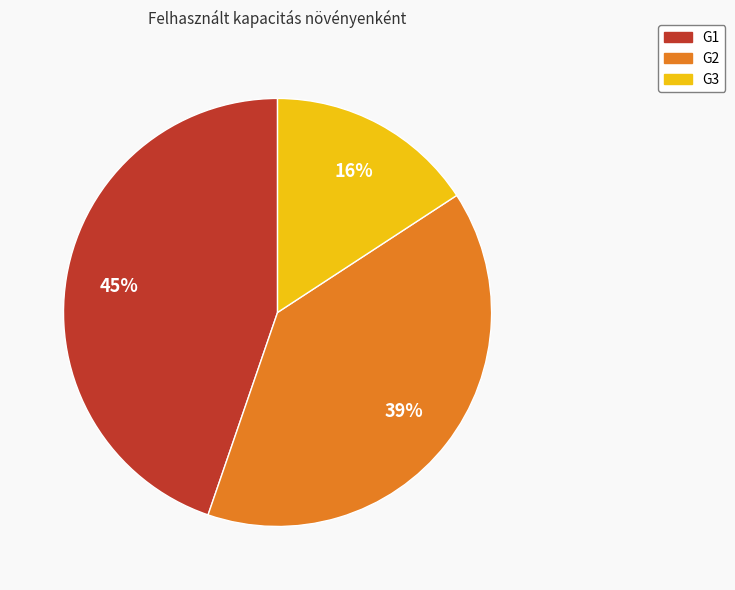

Count the number of slices in the pie.

3